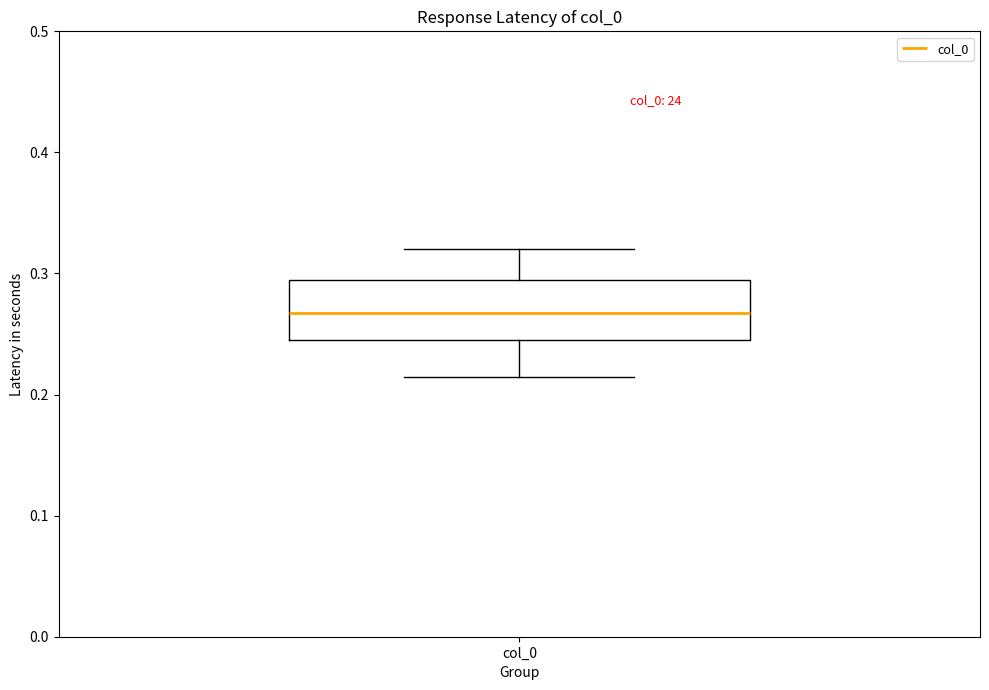

Transcribe this box plot: give where the median line is, the range the box spans, and where the two whiskers end, as read against the y-axis. The values are not printed on the chart, so give them approximately, as read against the axis.

median 0.27, box 0.25 to 0.29, whiskers 0.21 to 0.32